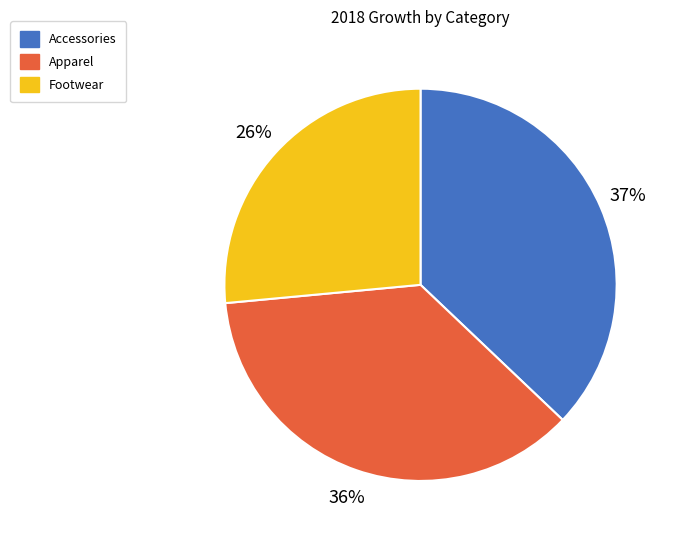

What percentage is the Accessories slice, to the nearest percent?

37%